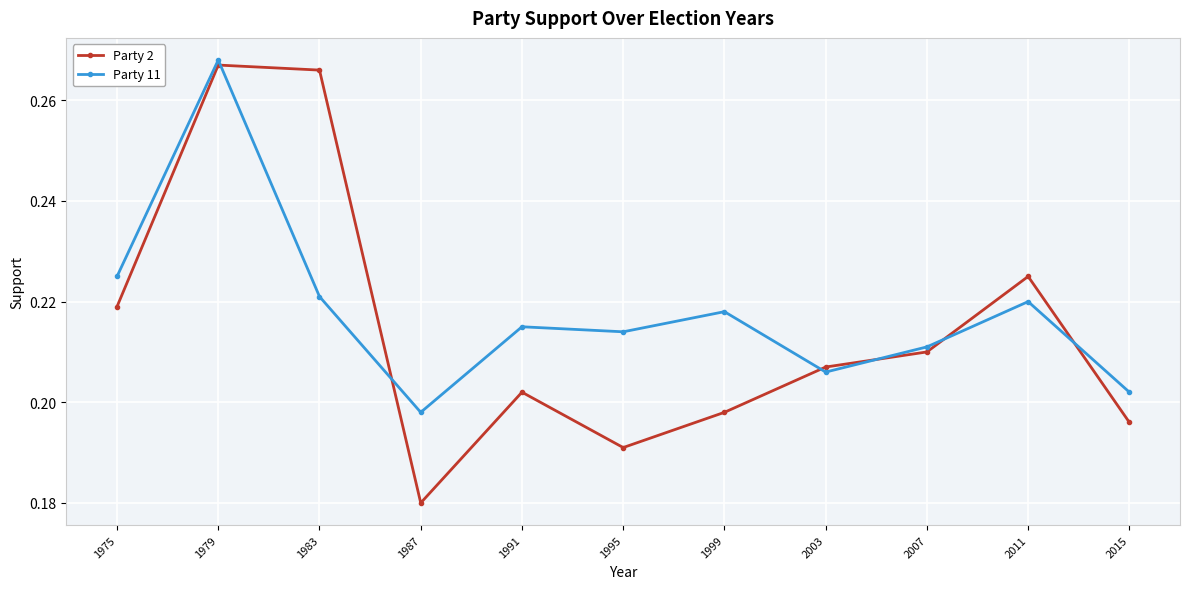

Which series has the widest spread of values?

Party 2